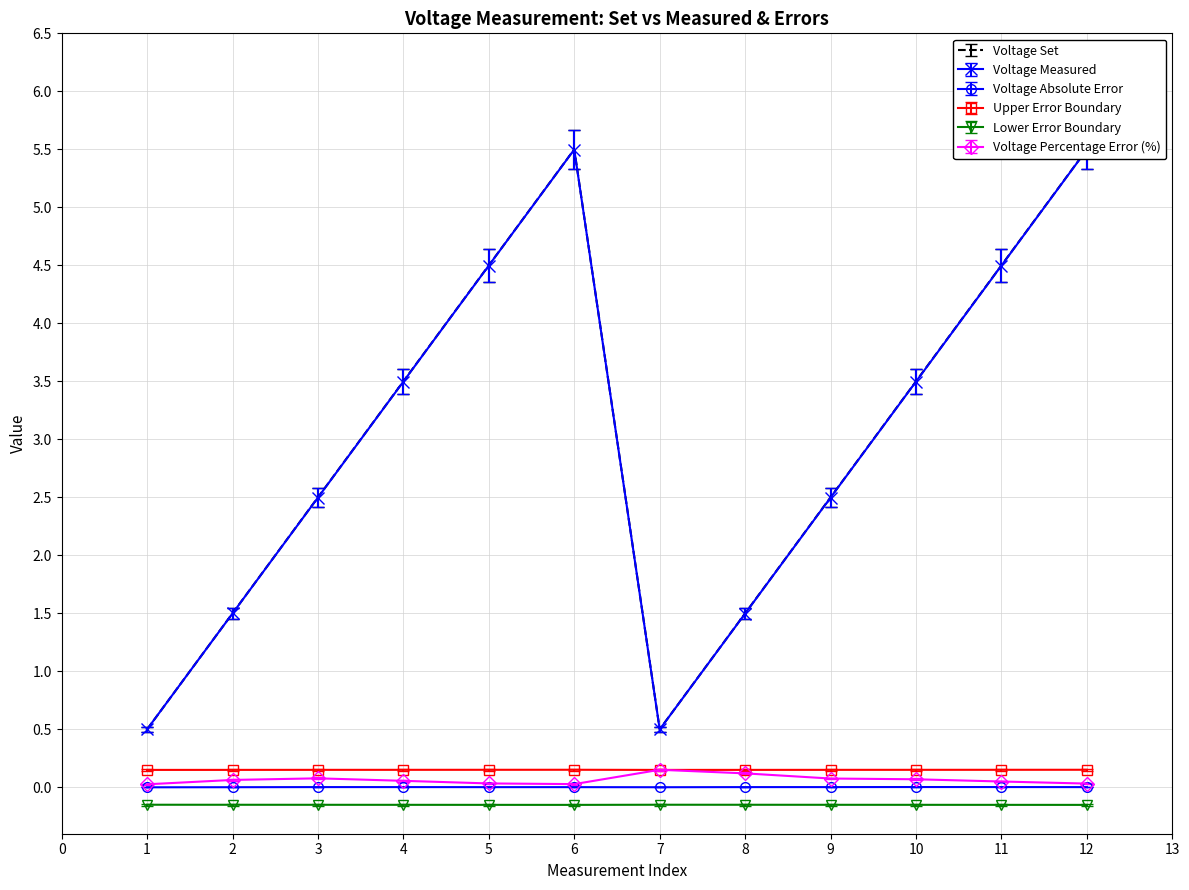

True or false: Lower Error Boundary and Voltage Absolute Error intersect in this chart.

False